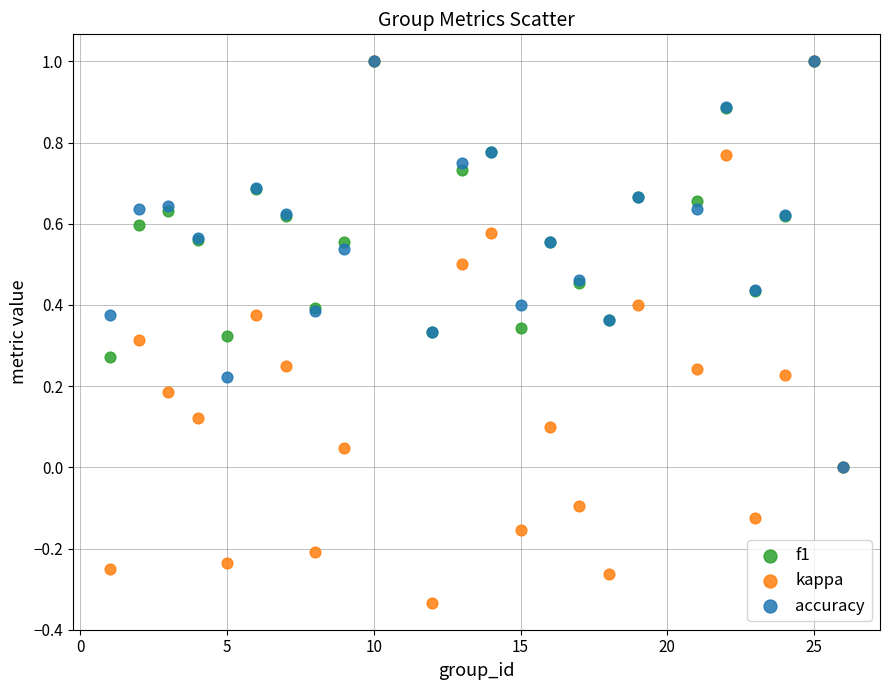

What are all the series names shown in the legend?

f1, kappa, accuracy